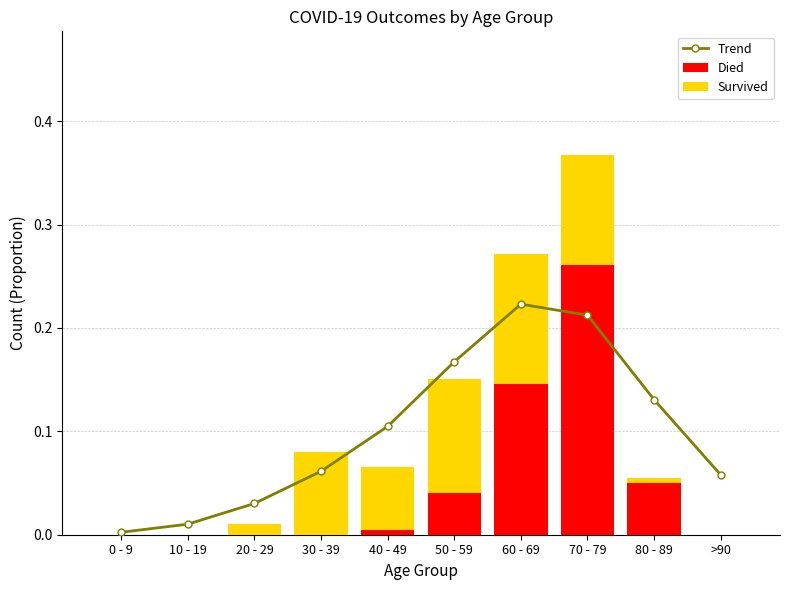

The Survived series shows 0.1 at 50 - 59. True or false?

True